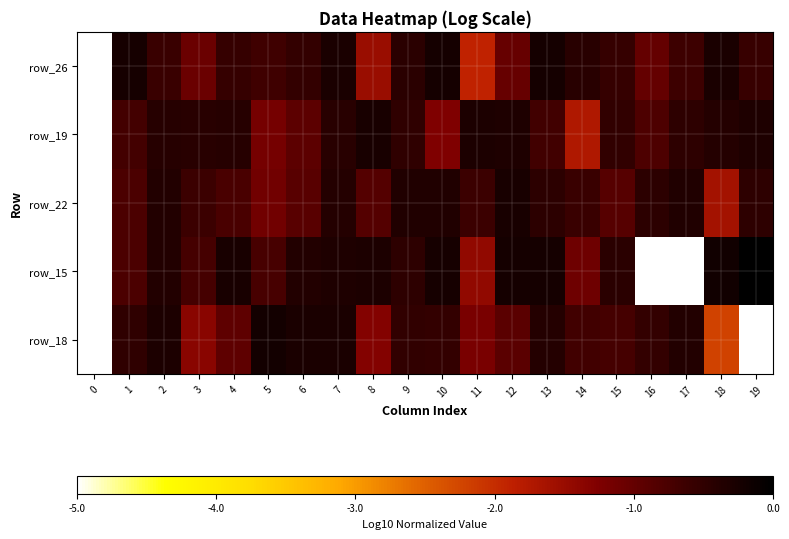

What is the minimum value shown in the chart?

-5.0